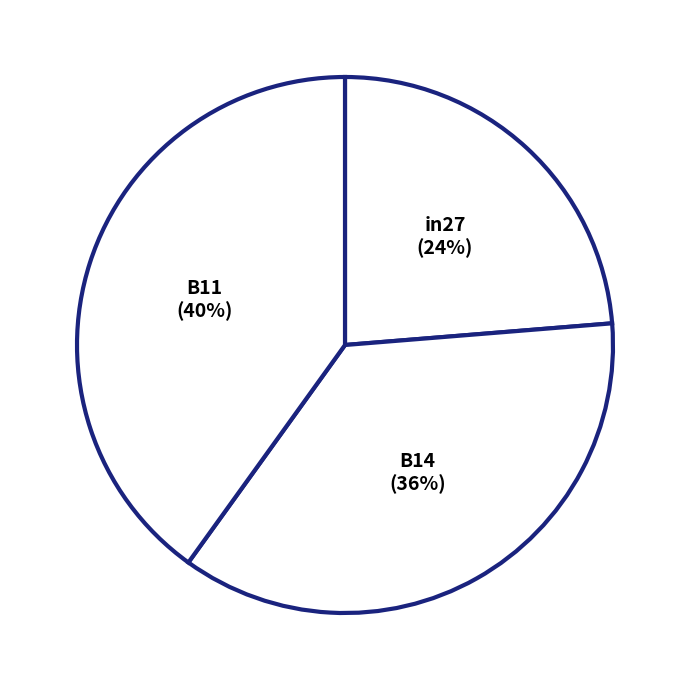

Is the sum of B11 and B14 greater than half?

Yes